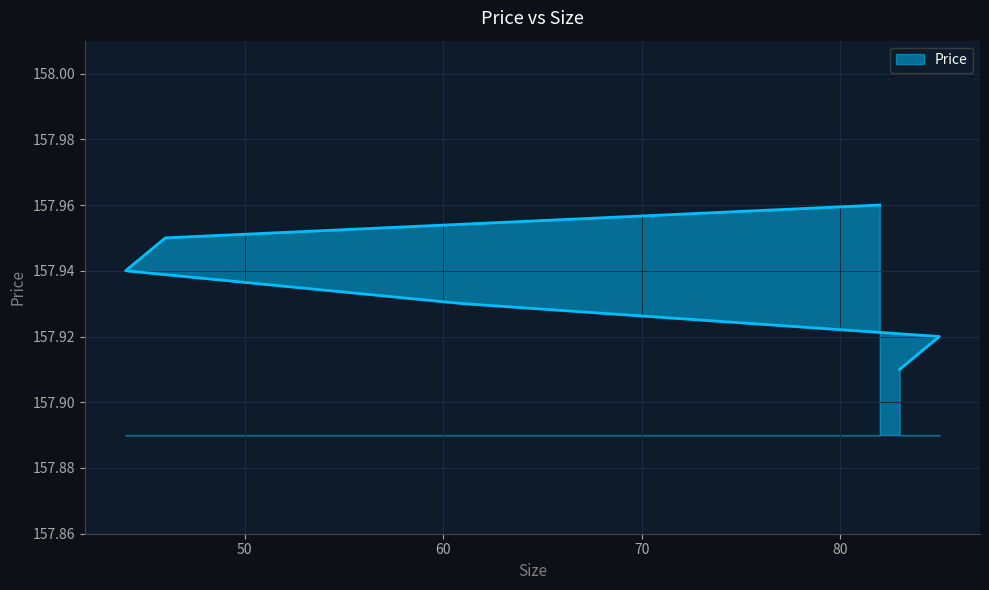

Between 85 and 46, which is larger?

46